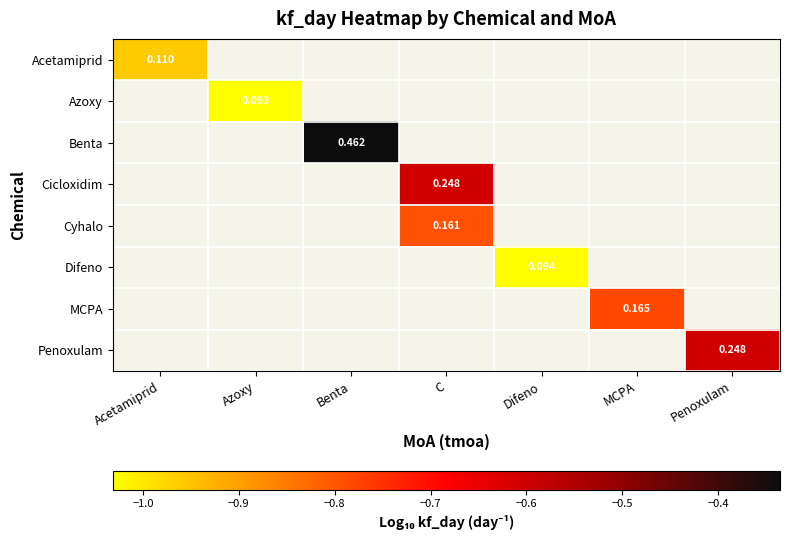

Which category has the highest value in the Azoxy series?

Acetamiprid